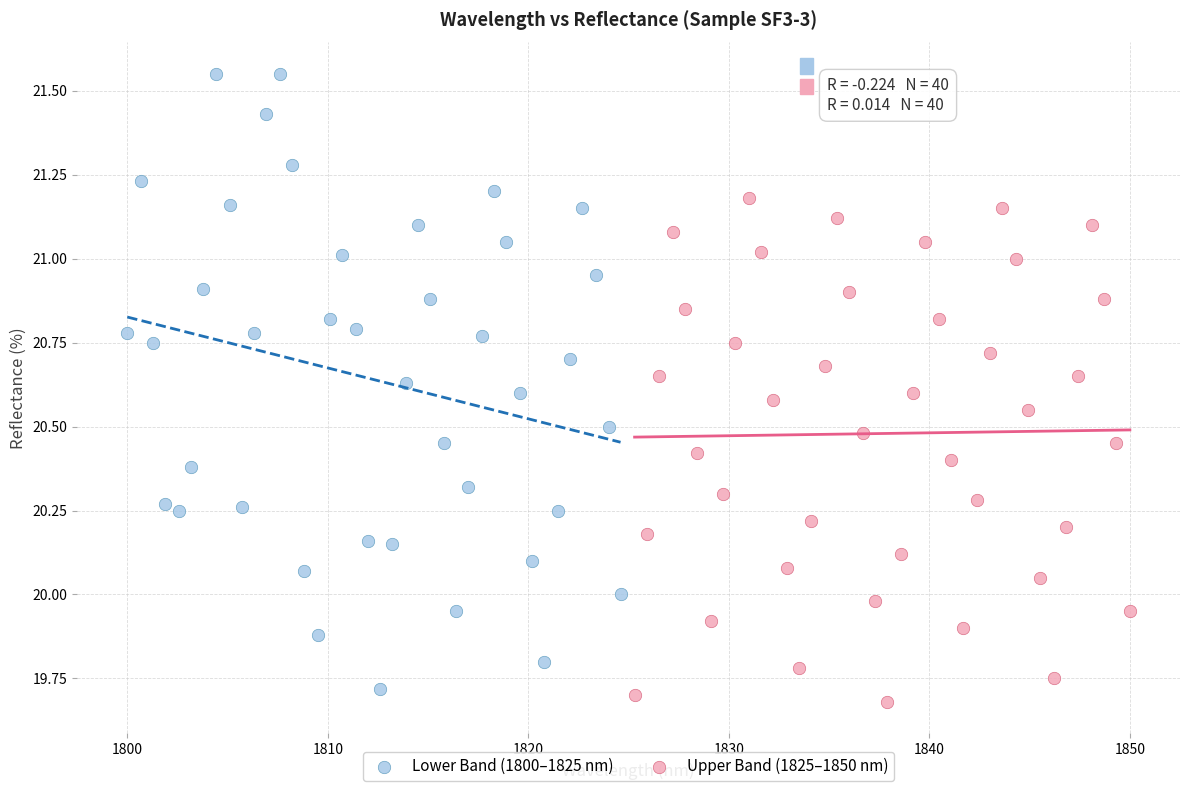

What are all the series names shown in the legend?

Lower Band (1800–1825 nm), Upper Band (1825–1850 nm)